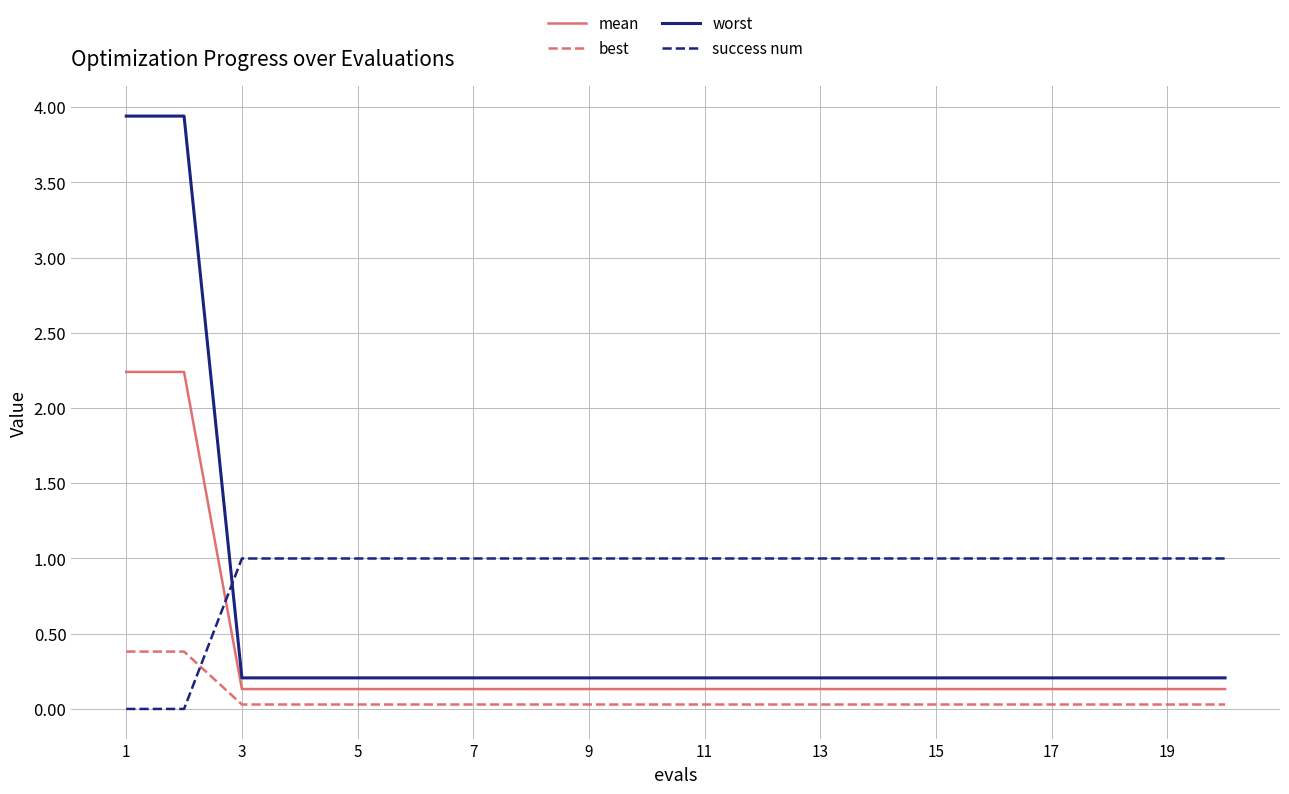

List the series in order of their peak value, highest first.

worst, mean, success num, best